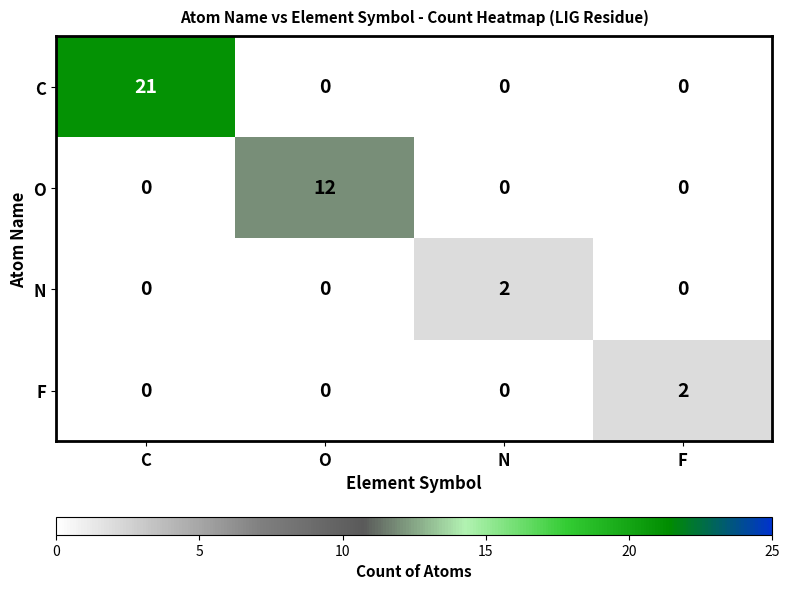

The value of N at N is 3. True or false?

False